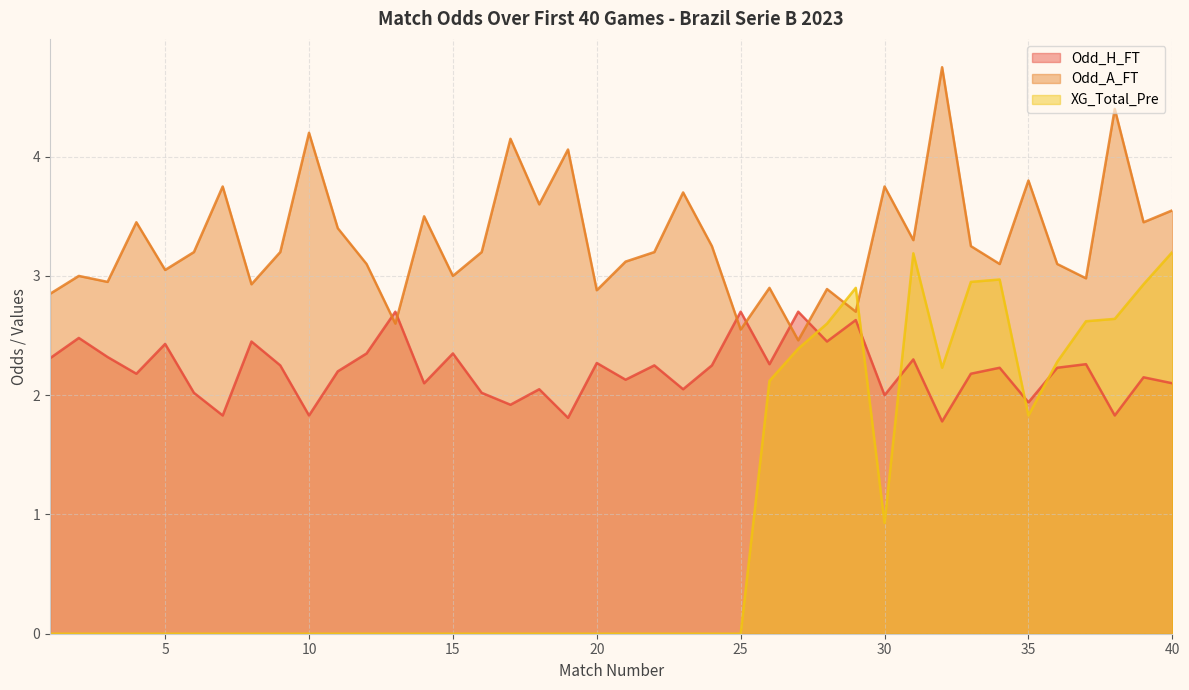

The Odd_H_FT series shows 3.8 at 2. True or false?

False